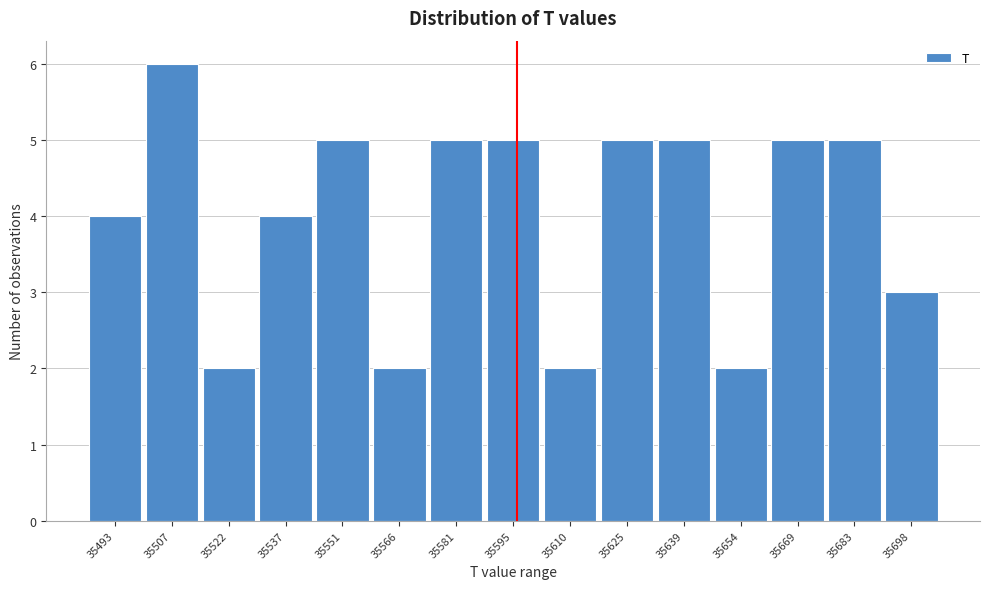

Reading left to right, extract all data points from this chart.

35493=4	35507=6	35522=2	35537=4	35551=5	35566=2	35581=5	35595=5	35610=2	35625=5	35639=5	35654=2	35669=5	35683=5	35698=3